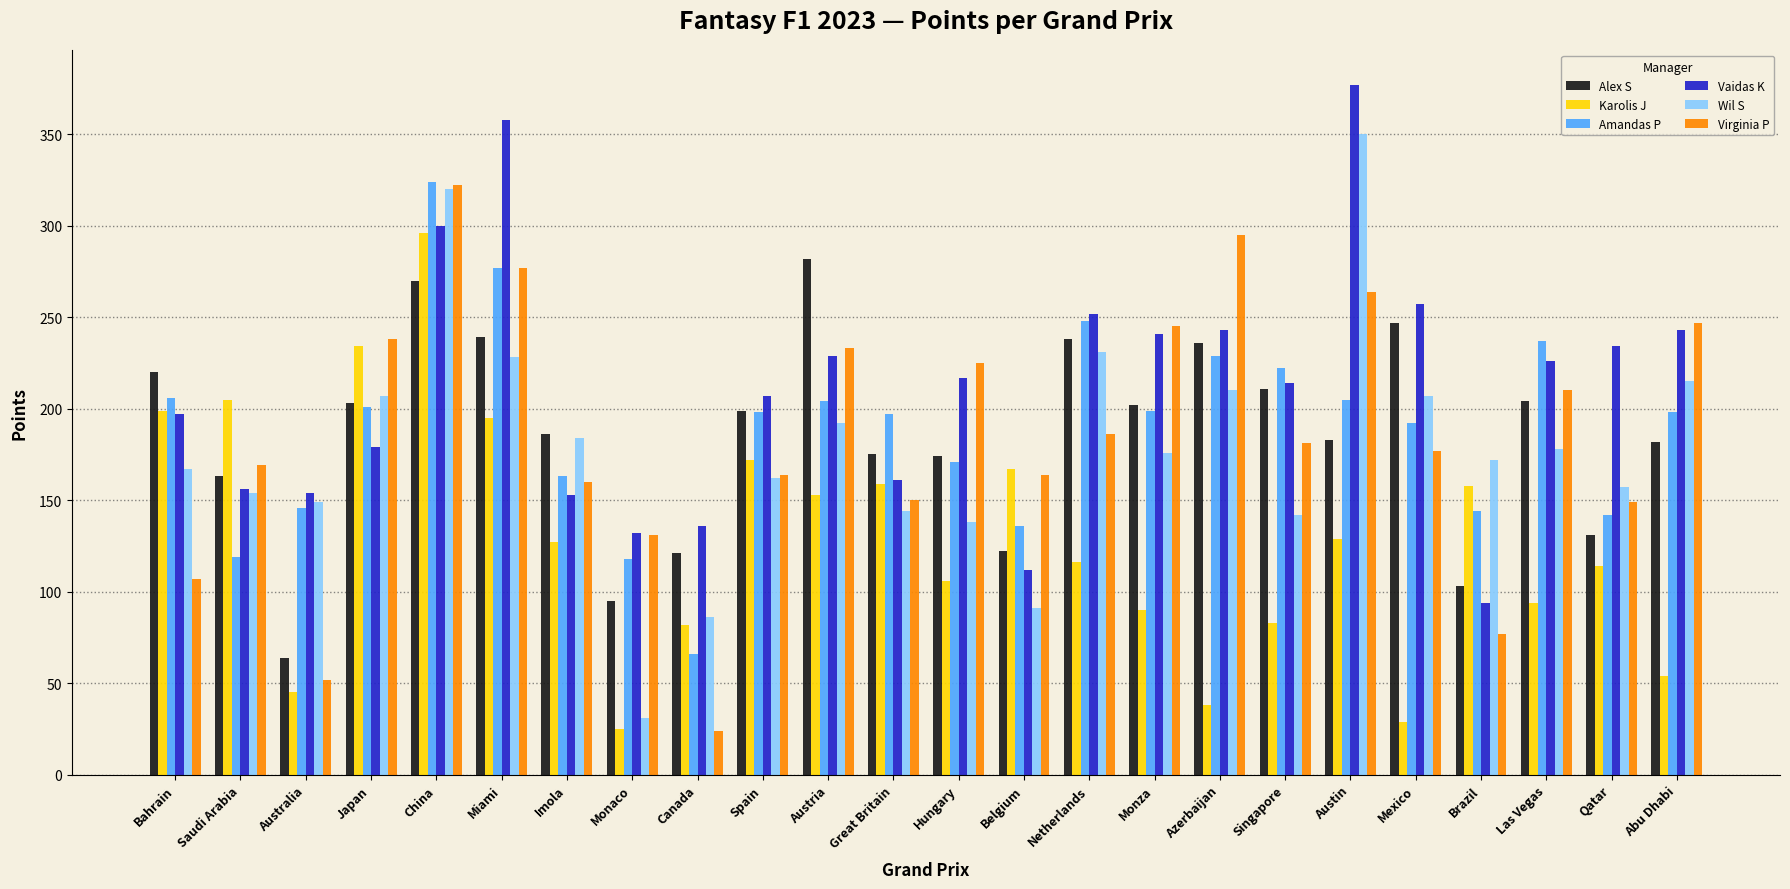

What is the difference between the highest and lowest values at Monaco?

107